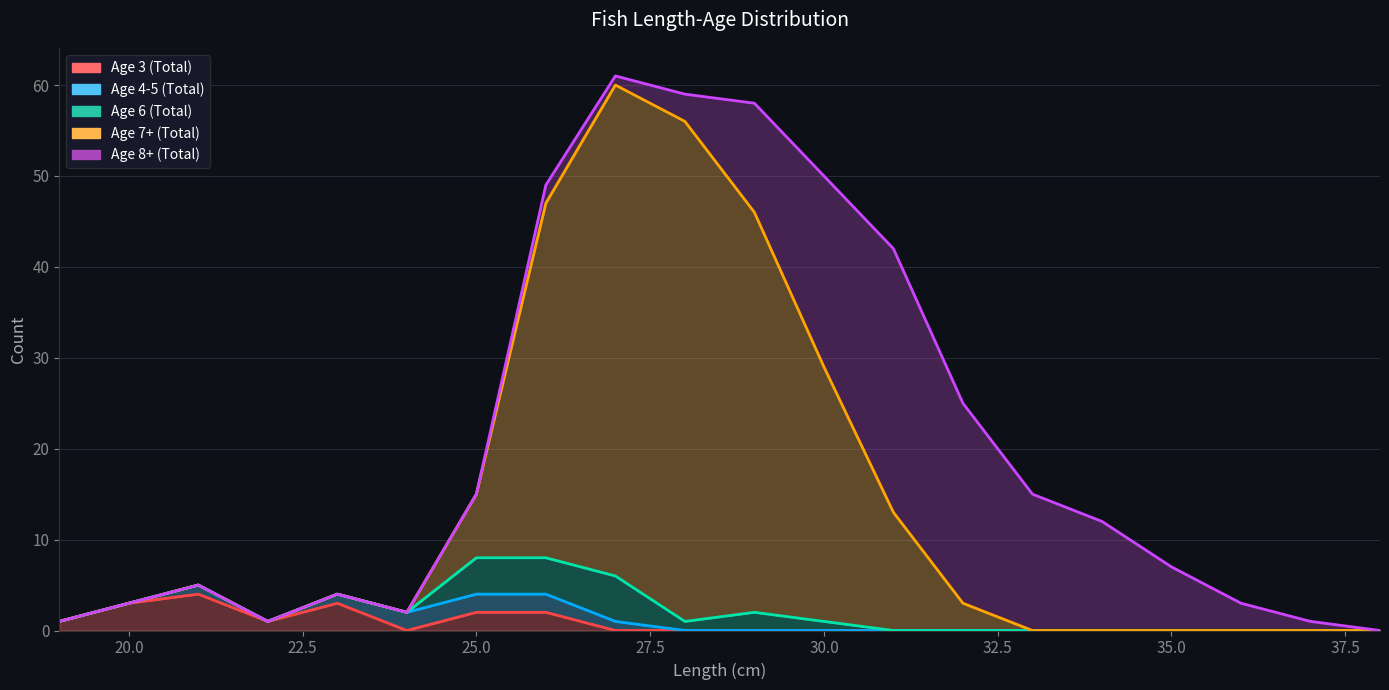

What is the greatest value displayed?

55